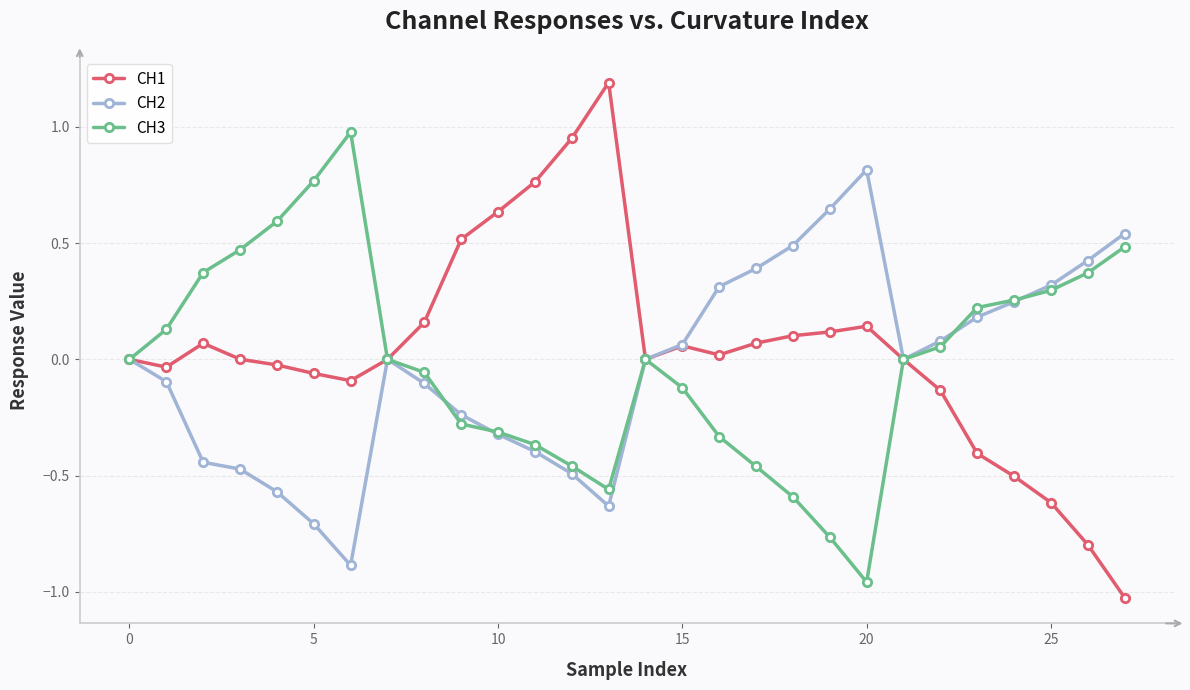

How many series are shown in this chart?

3